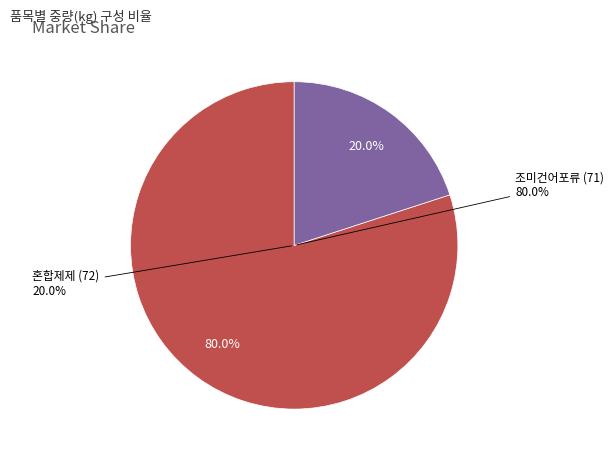

Approximately how many times larger is the value at 혼합제제 (72) compared to 조미건어포류 (71)?

0.2